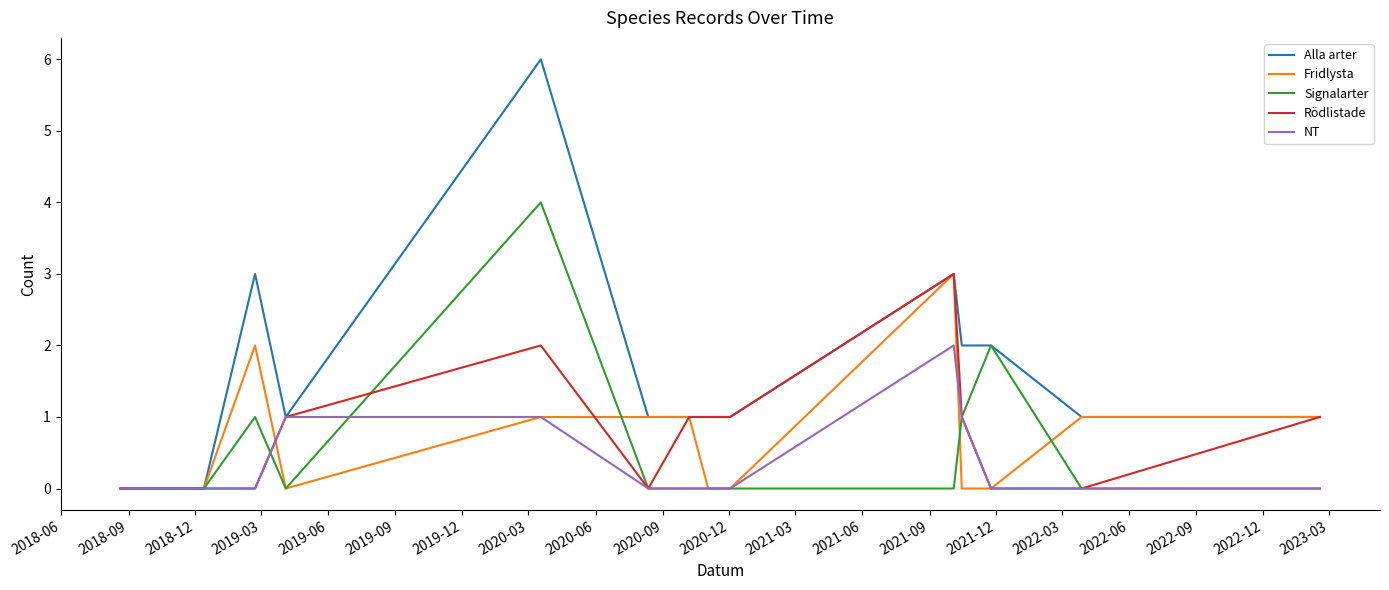

How many NT values are between 0 and 1?

19